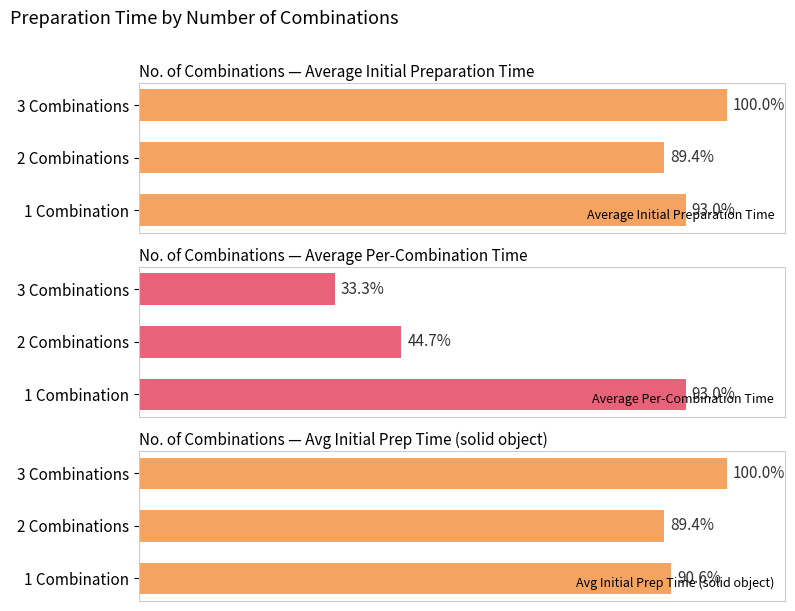

Rank the categories by Average Initial Preparation Time value from lowest to highest.

2 Combinations, 1 Combination, 3 Combinations